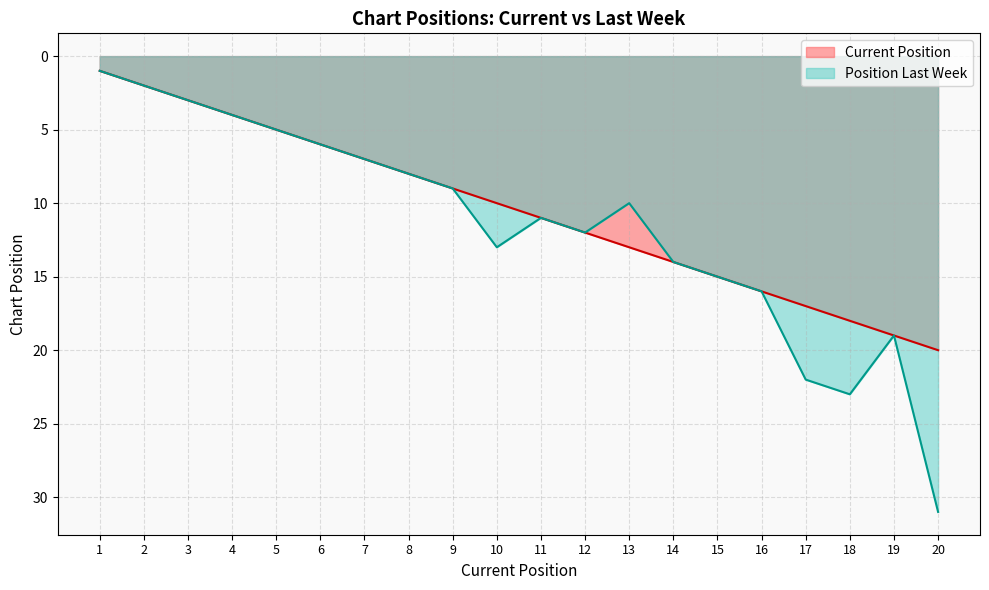

True or false: Position Last Week has more than 0 interior local peaks.

True